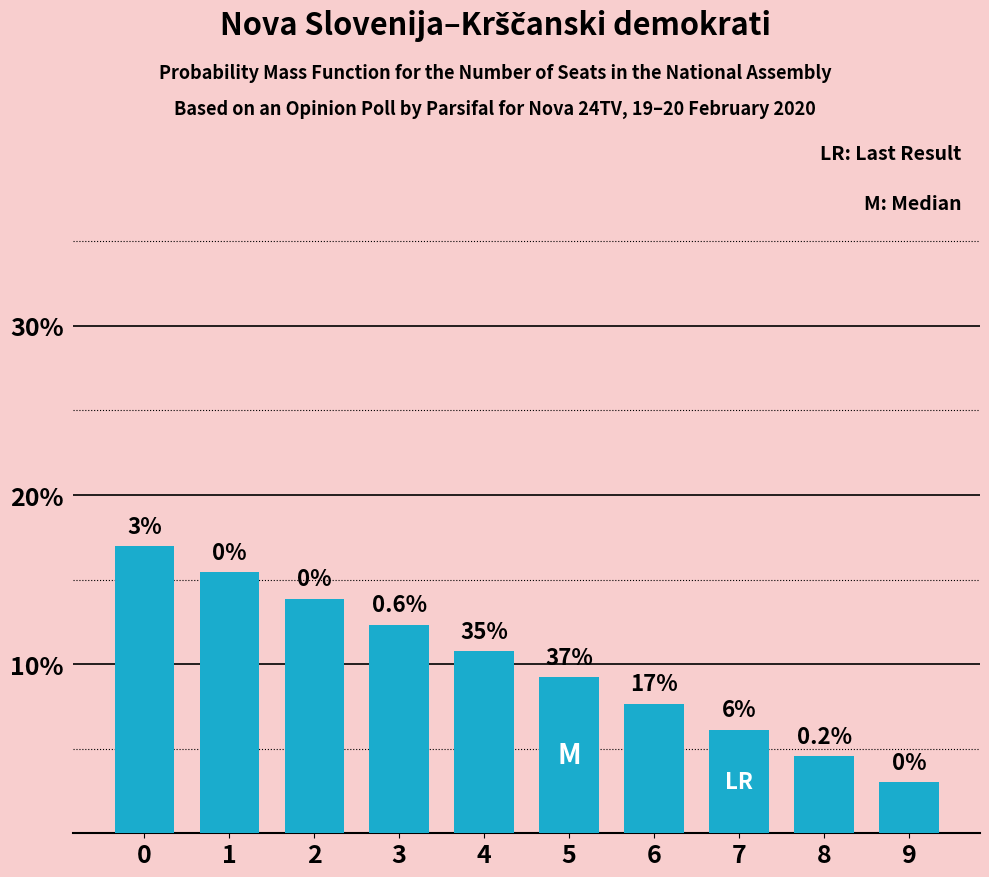

How many bars are there in total?

10